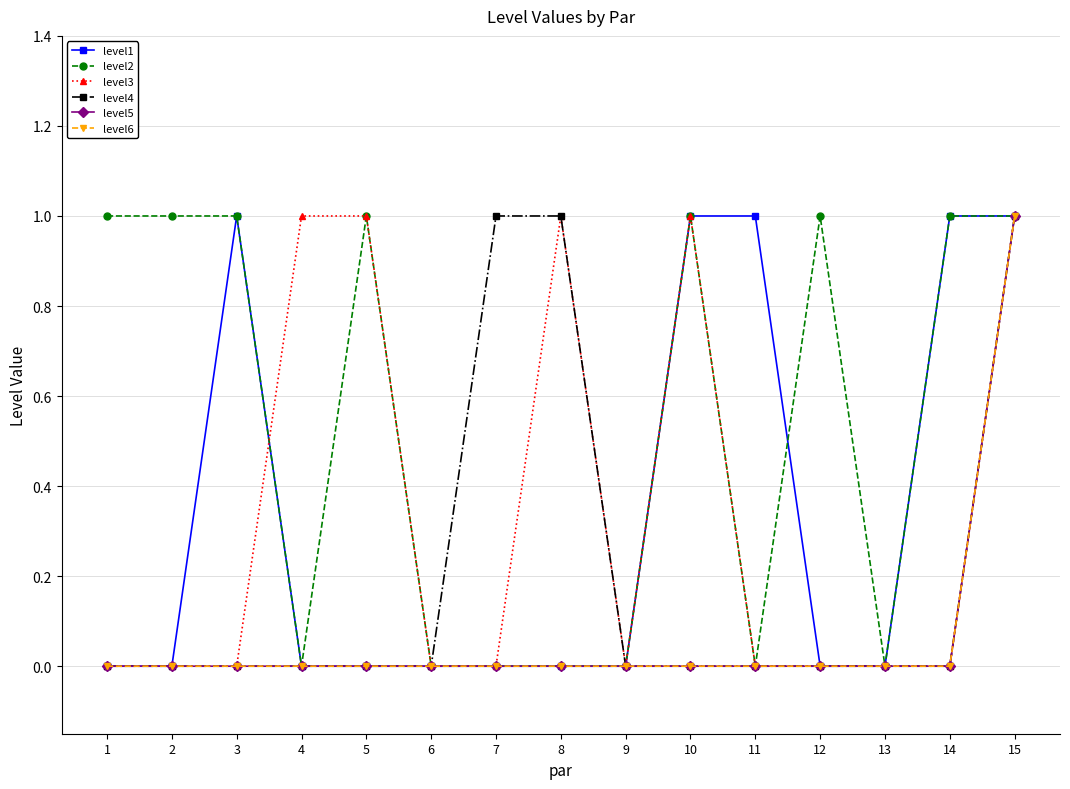

What is the spread (max minus min) of values at 10?

1